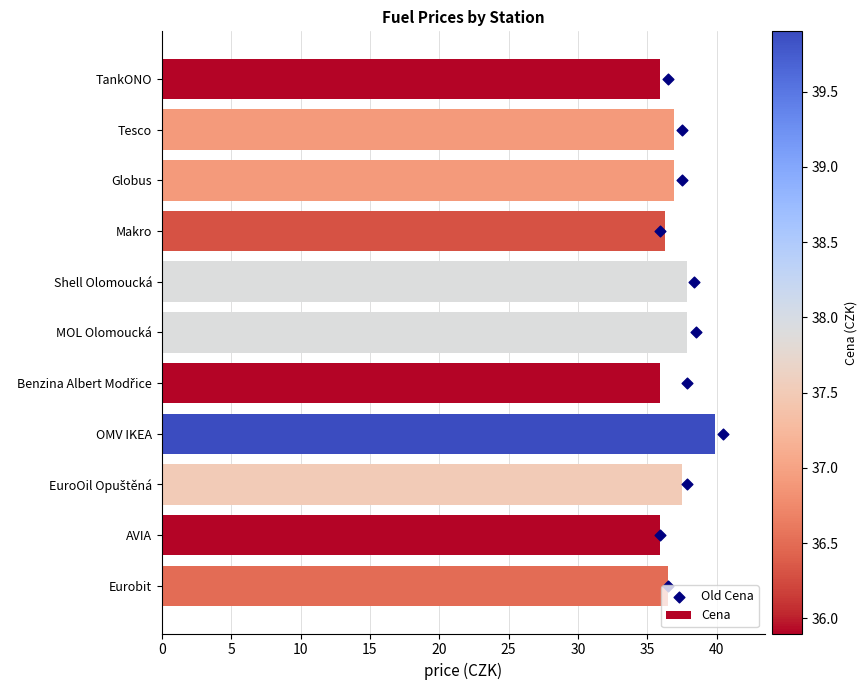

Which series has the widest spread of Y values?

Old Cena